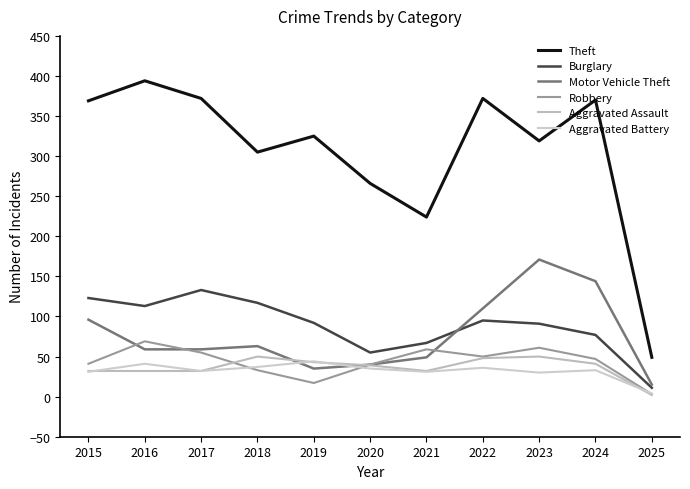

True or false: Robbery and Aggravated Battery intersect in this chart.

True